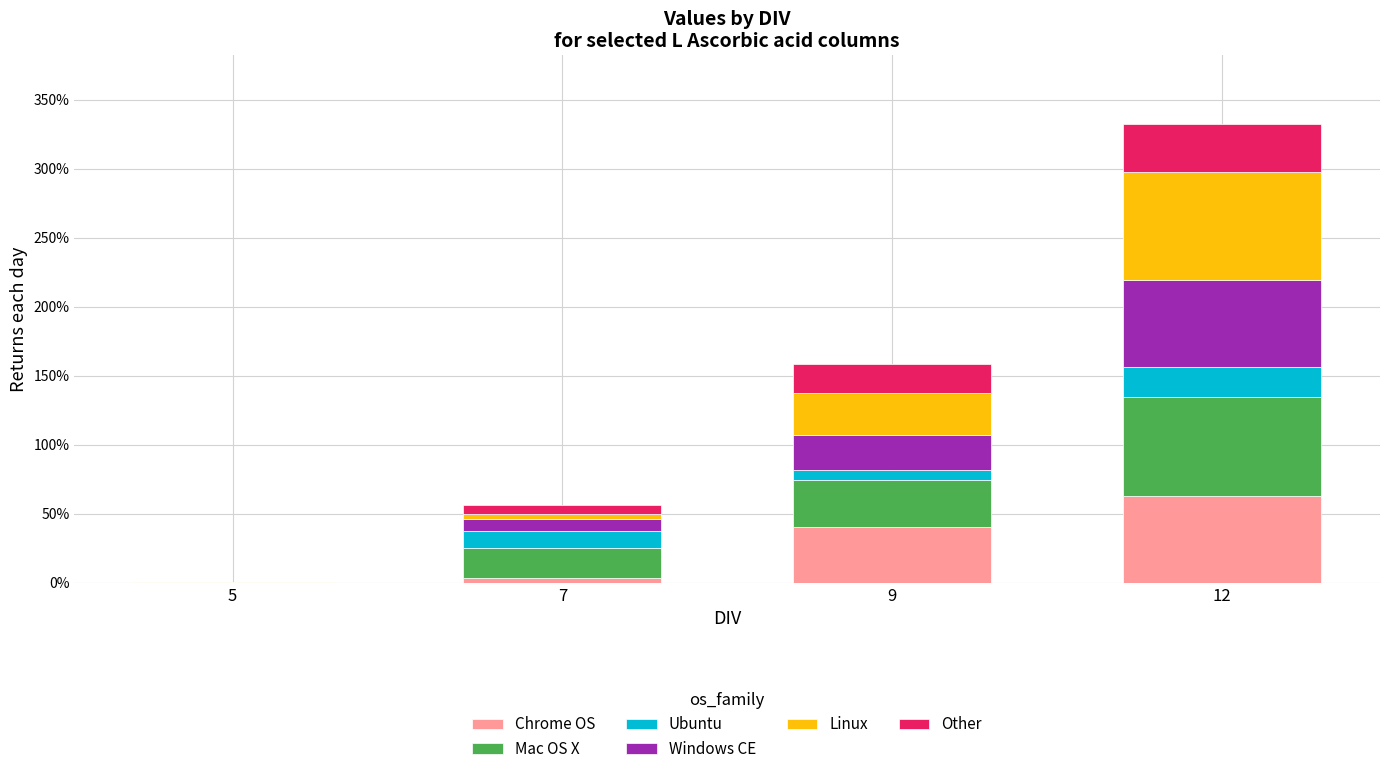

What is the difference between the maximum and minimum values in the Other series?

0.3